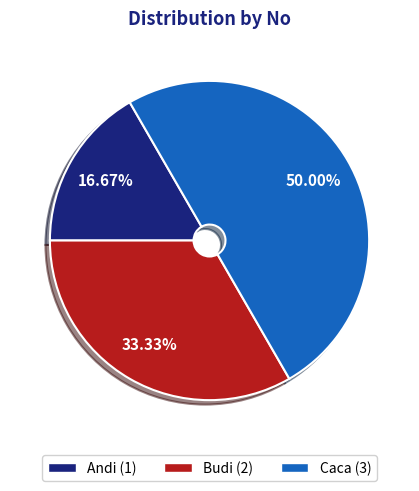

To the nearest percent, what portion does Caca represent?

50%